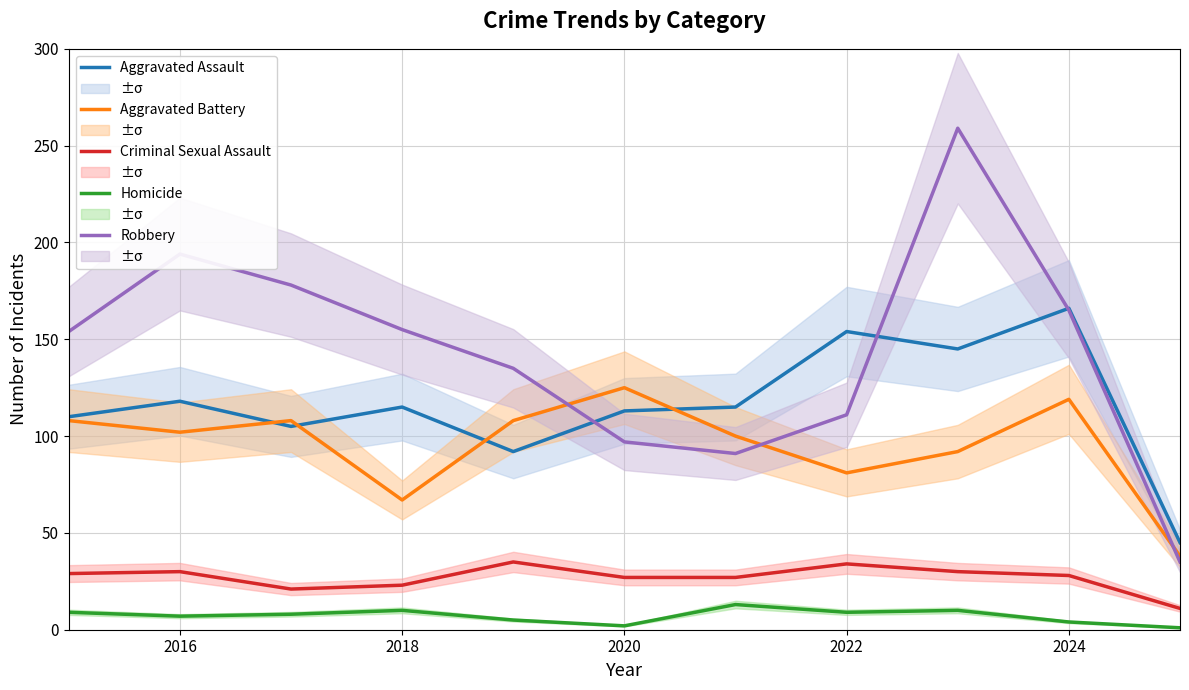

List the series in order of their peak value, highest first.

Robbery, Aggravated Assault, Aggravated Battery, Criminal Sexual Assault, Homicide